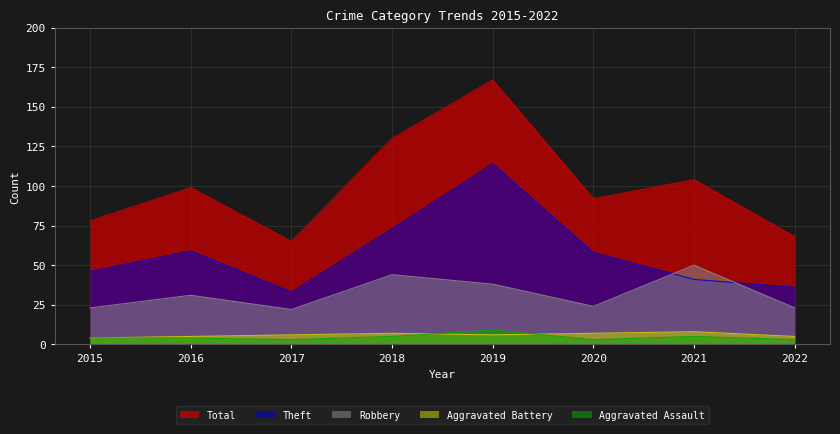

List the series in order of their peak value, lowest first.

Aggravated Battery, Aggravated Assault, Robbery, Theft, Total